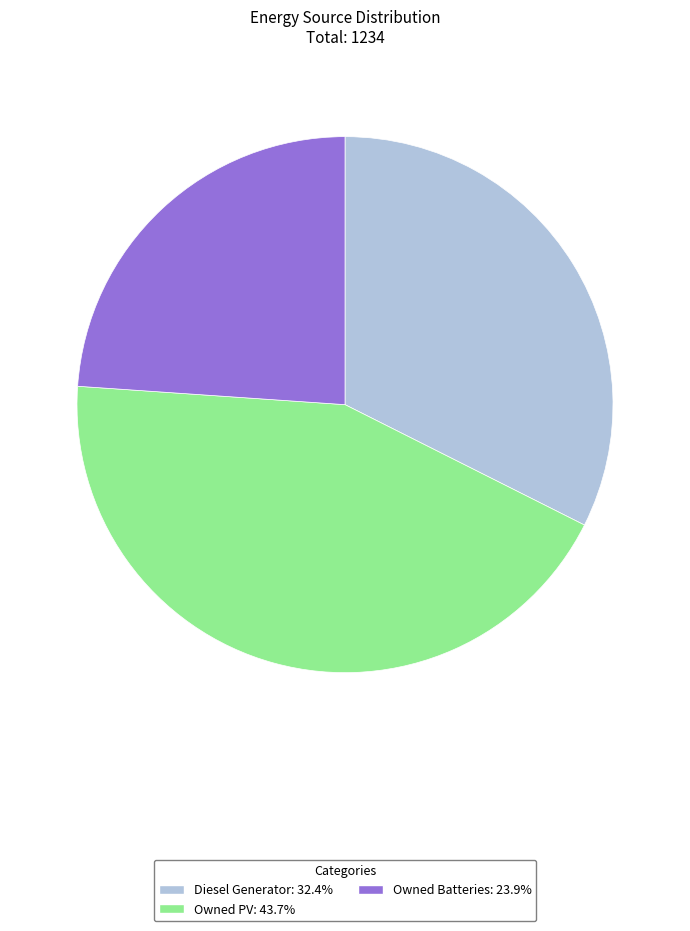

Combined, do Owned Batteries and Diesel Generator account for over 50%?

Yes